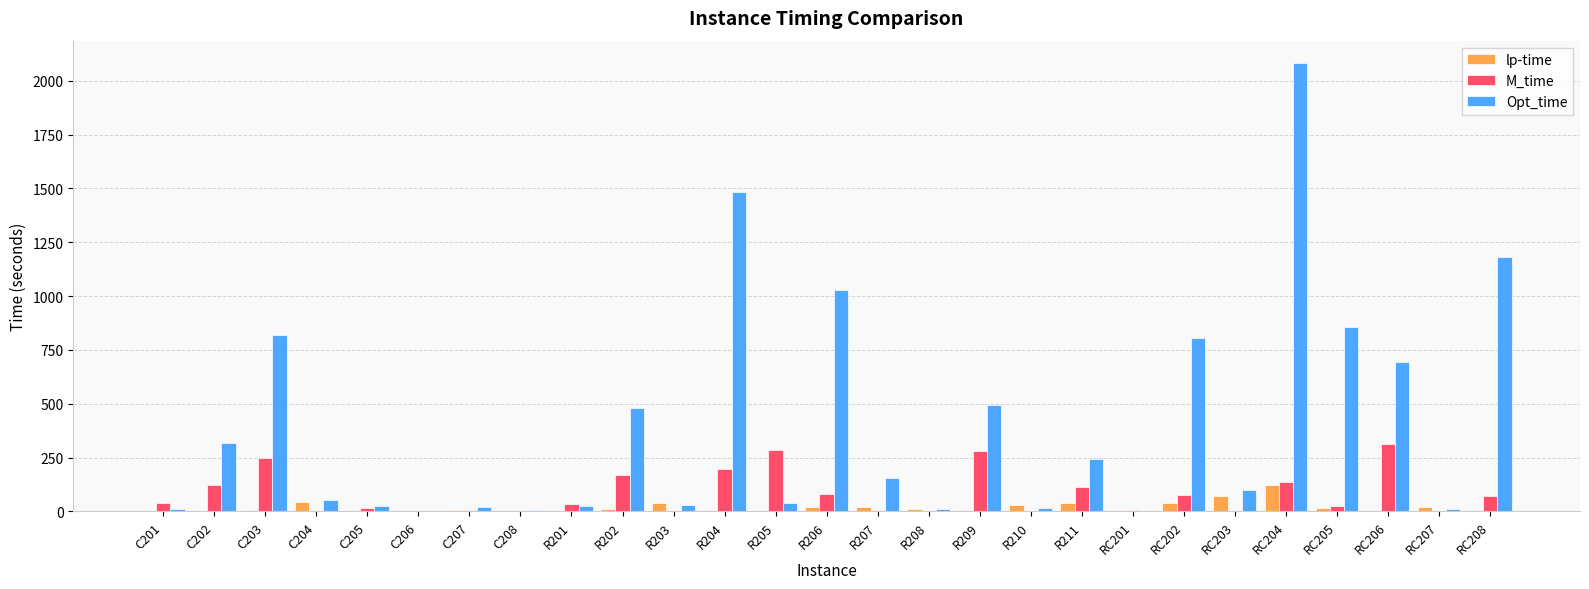

Which category has the highest value across all series?

RC204